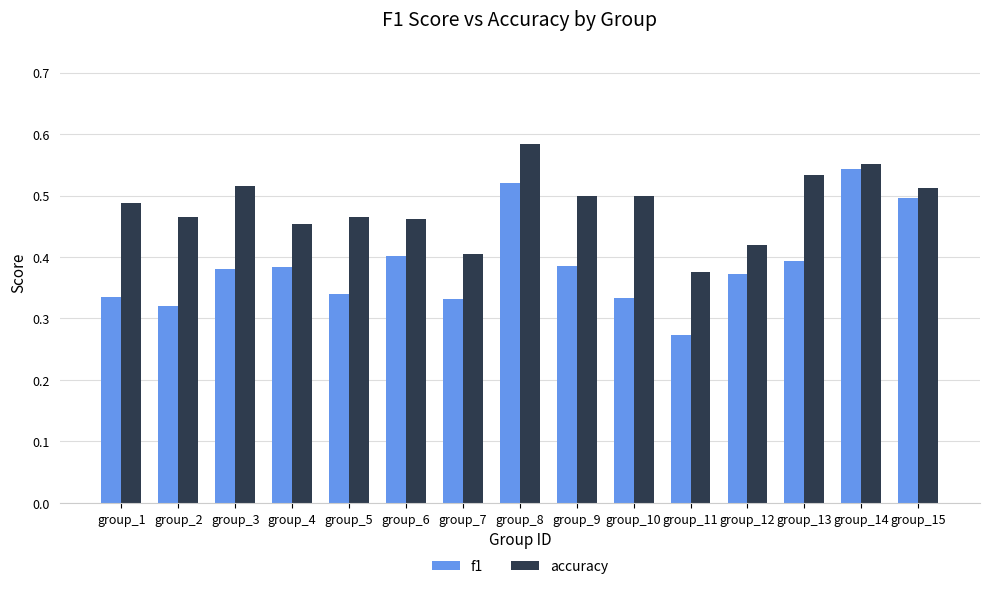

How many accuracy values are between 0 and 1?

15